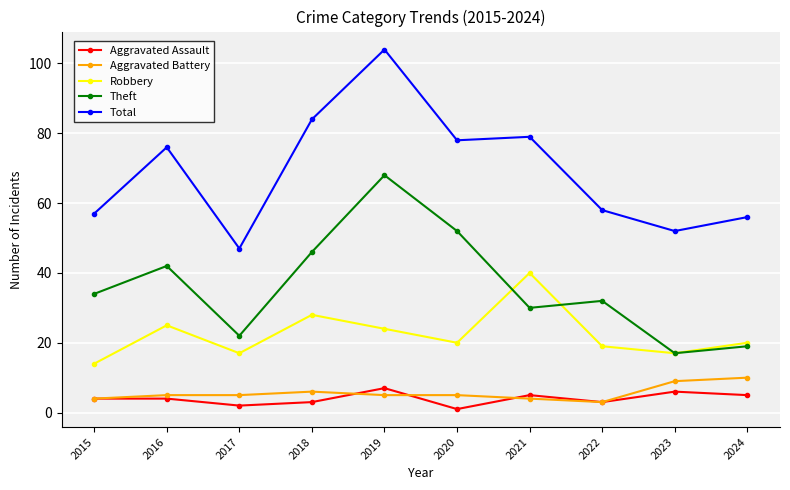

What is the approximate value of Aggravated Assault at 2022?

3